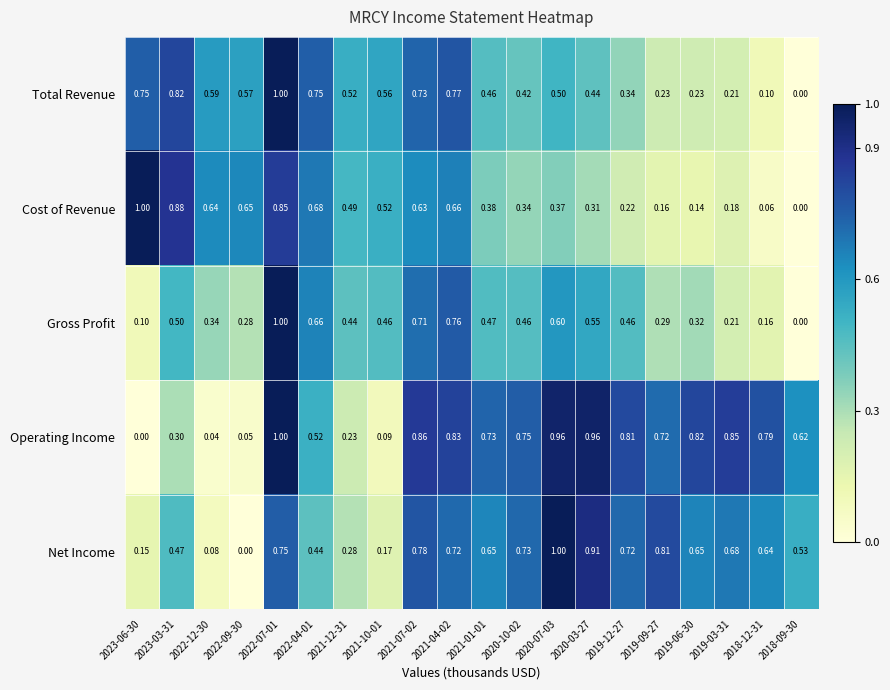

Which series has the largest total across all categories?

Operating Income